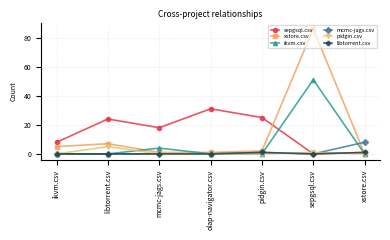

Where is xstore.csv nearest to the value 43?

libtorrent.csv